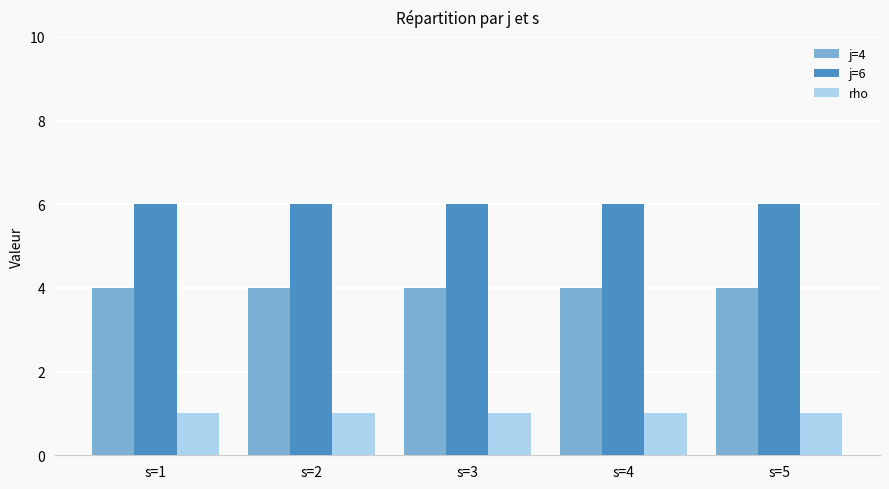

The j=4 series shows 4 at s=5. True or false?

True